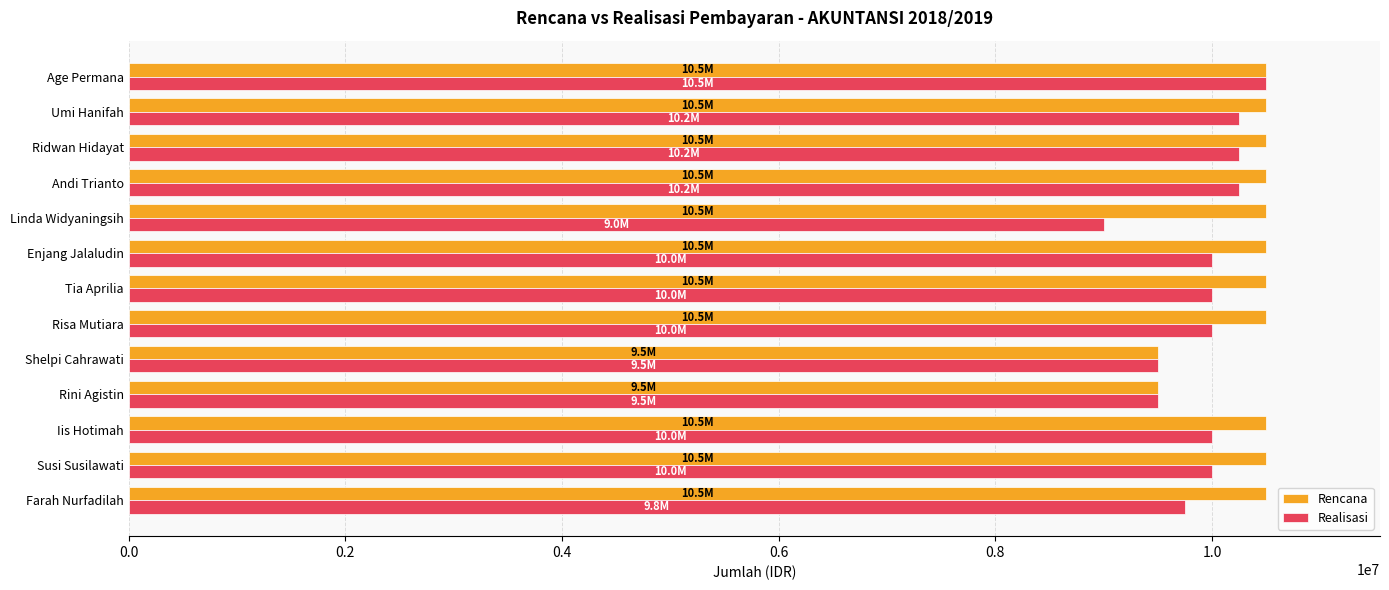

What is the total value across all series at Umi Hanifah?

20750000